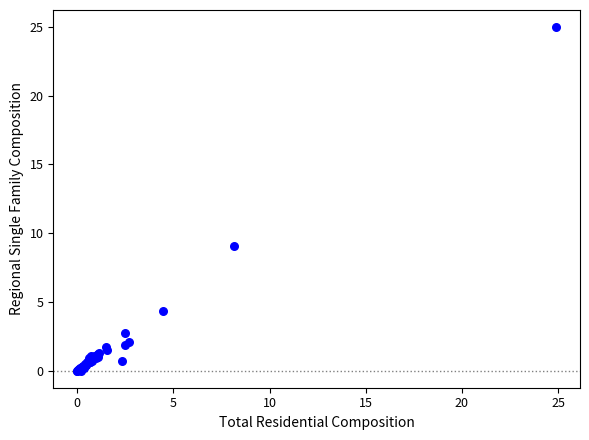

What Y value in the scatter plot is closest to 12?

9.1